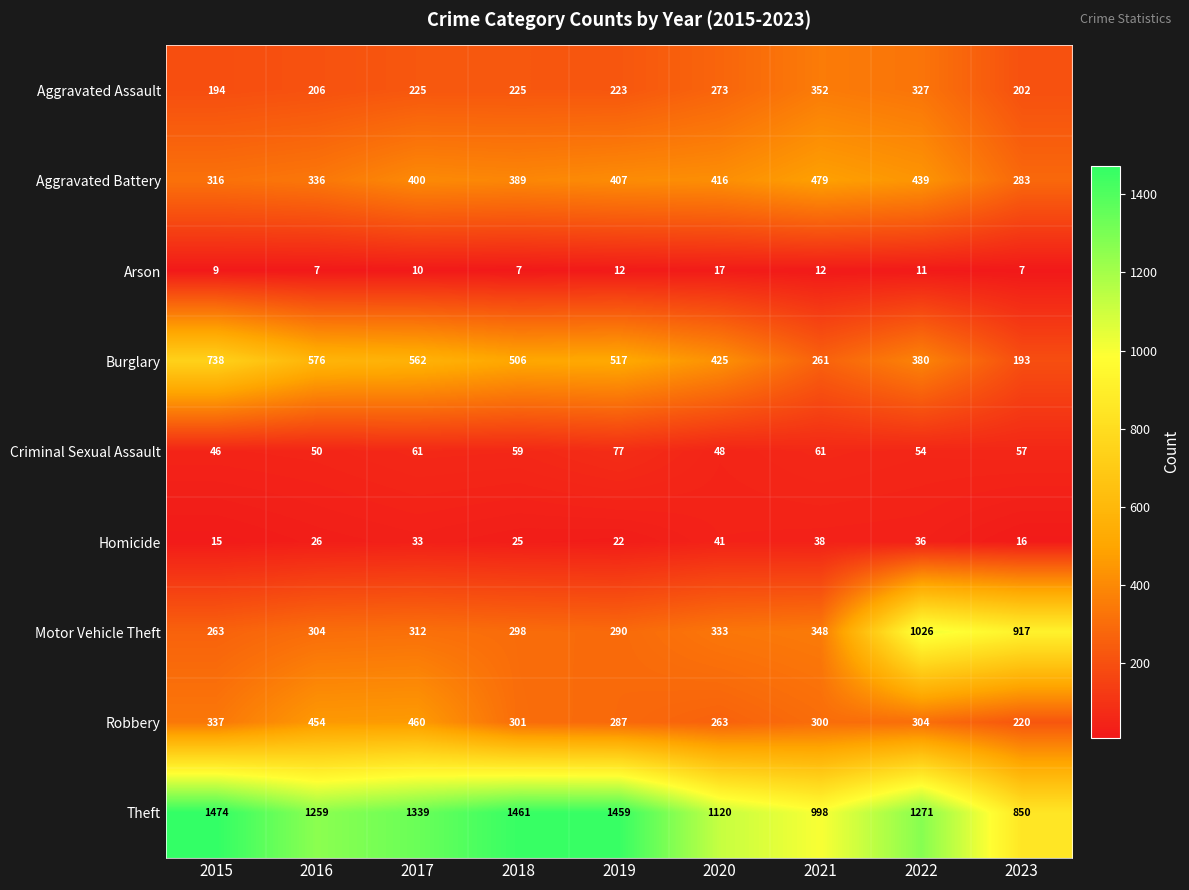

What is the sum of all Aggravated Assault values?

2227